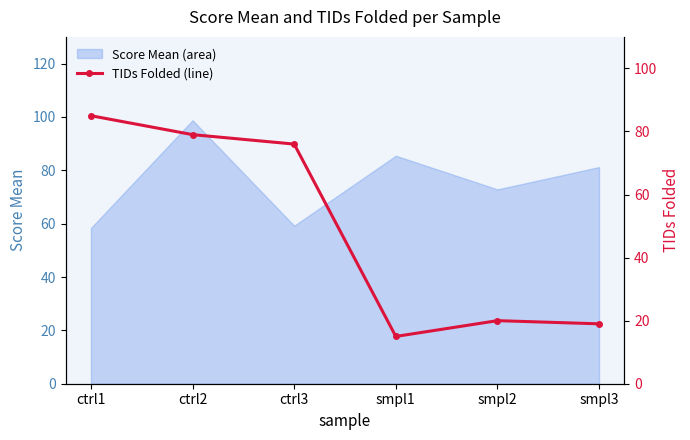

True or false: the data has more than 0 interior local peaks.

True